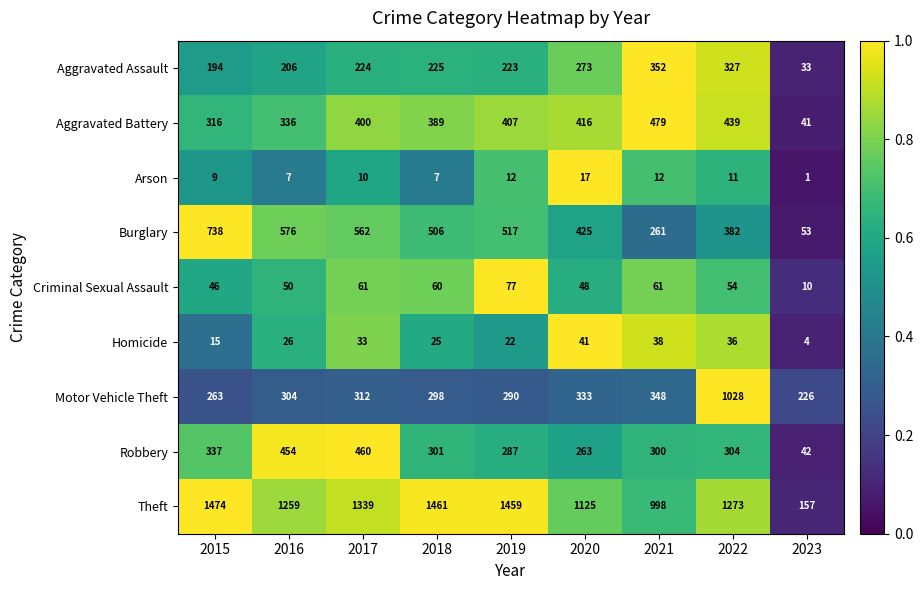

The value of Burglary at 2015 is 738. True or false?

True